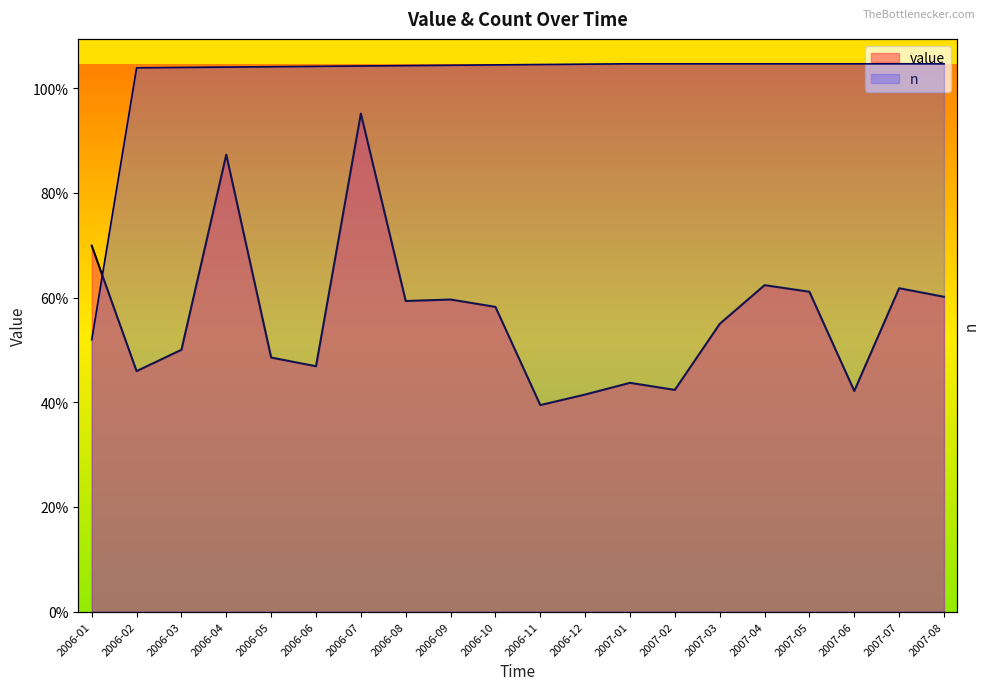

Which series has the largest total across all categories?

n